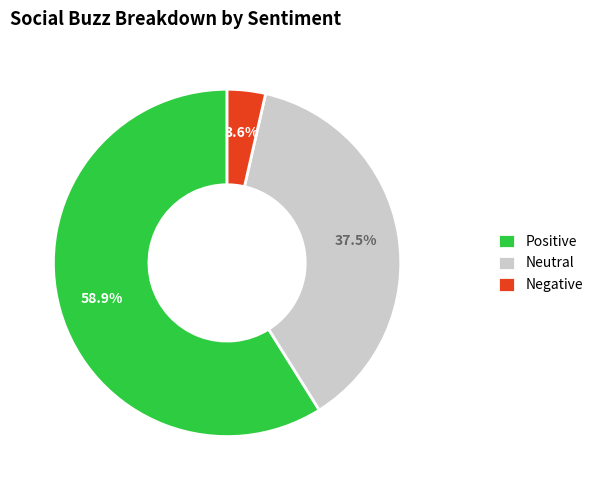

How much of the chart is everything except Positive?

41.1%